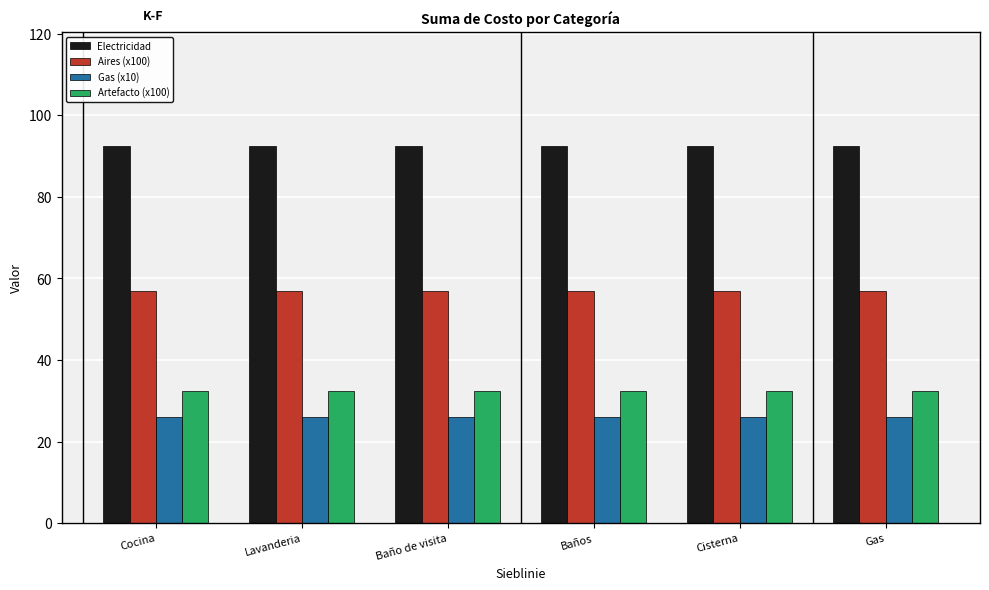

What is the label of the 2nd bar from the right?

Cisterna